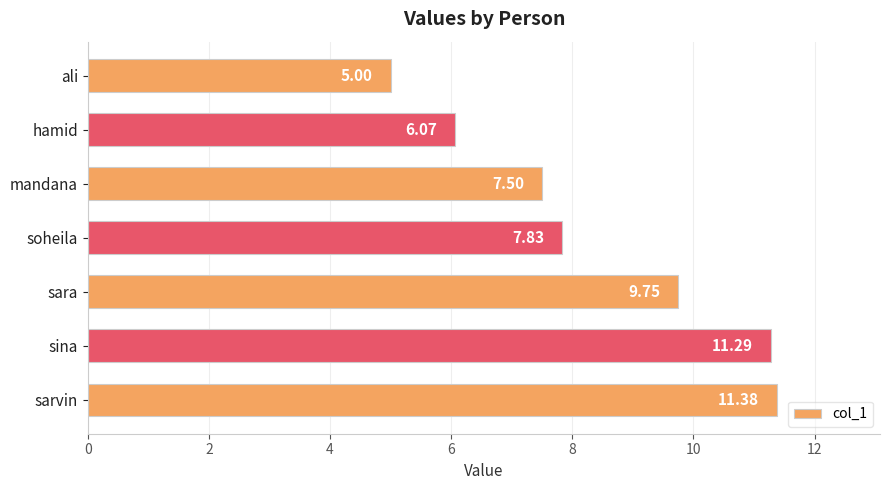

At which label is the value closest to 8?

soheila